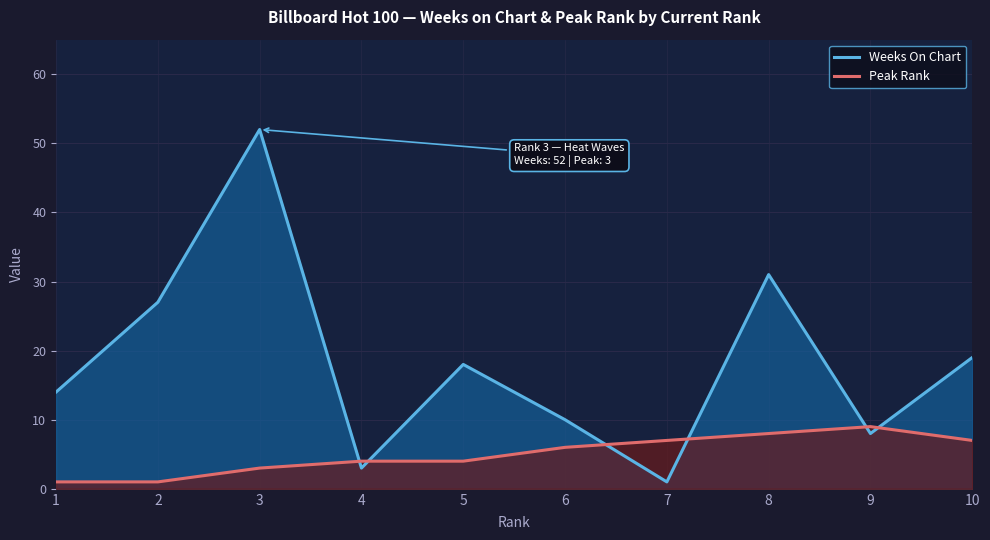

What is the sum of all Peak Rank values?

50